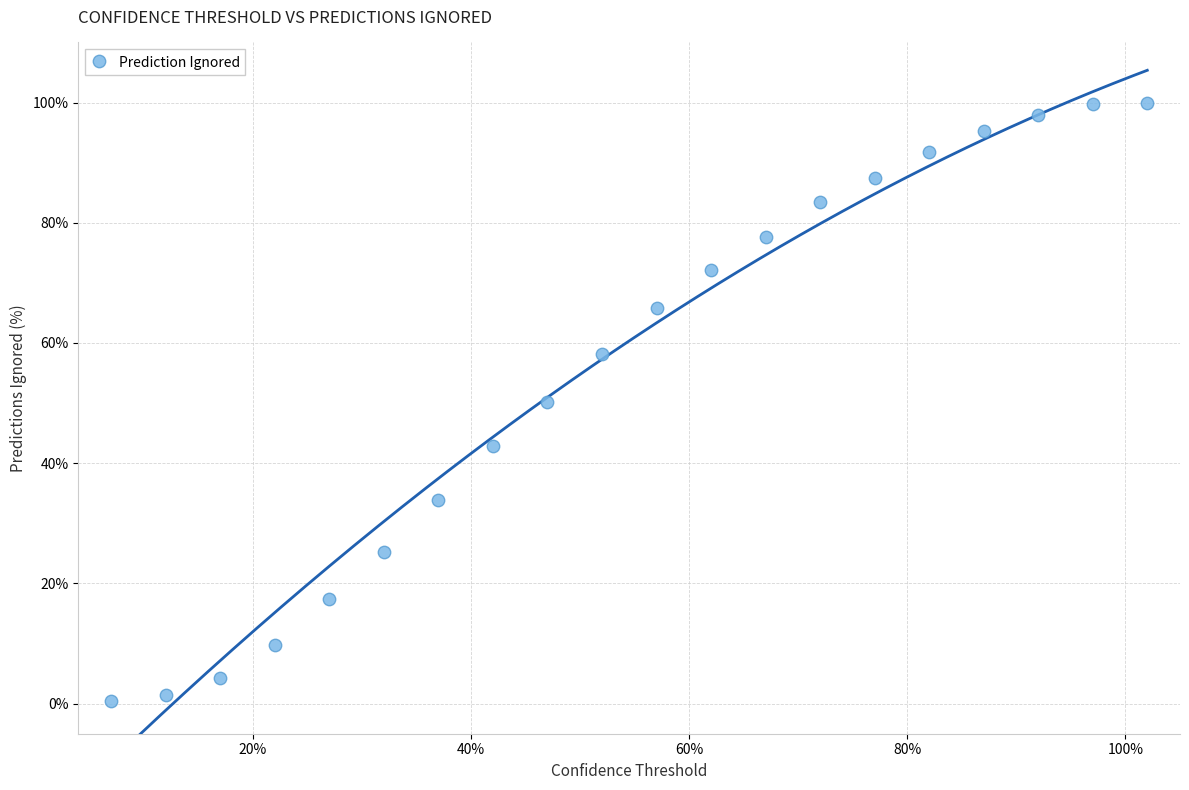

What is the range of X values (max minus min)?

0.9